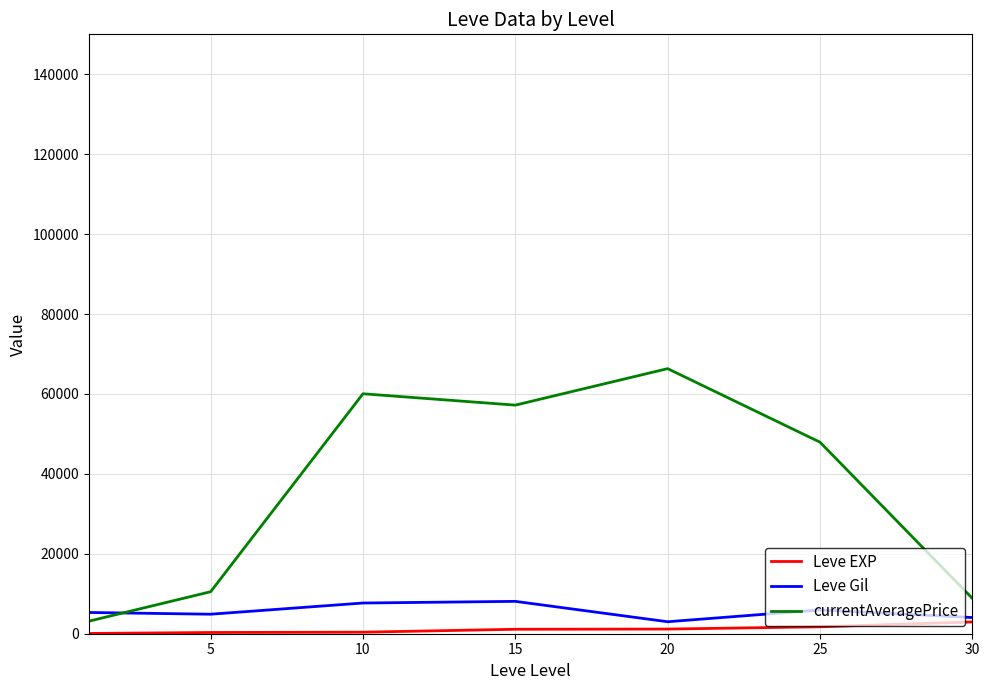

Does the chart have visible grid lines?

Yes